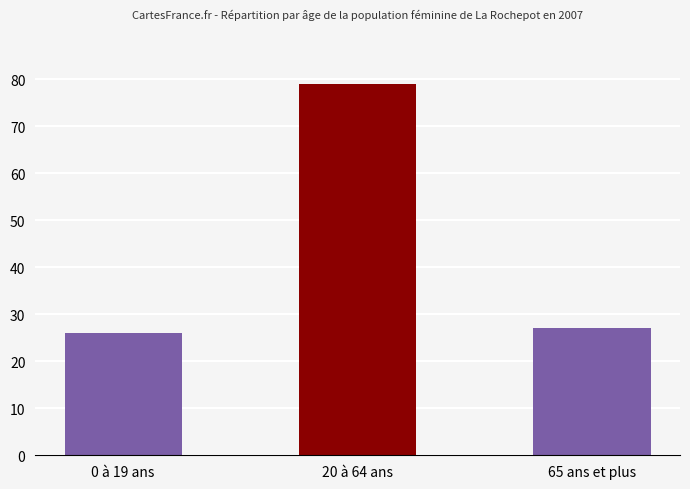

What is the greatest value displayed?

79